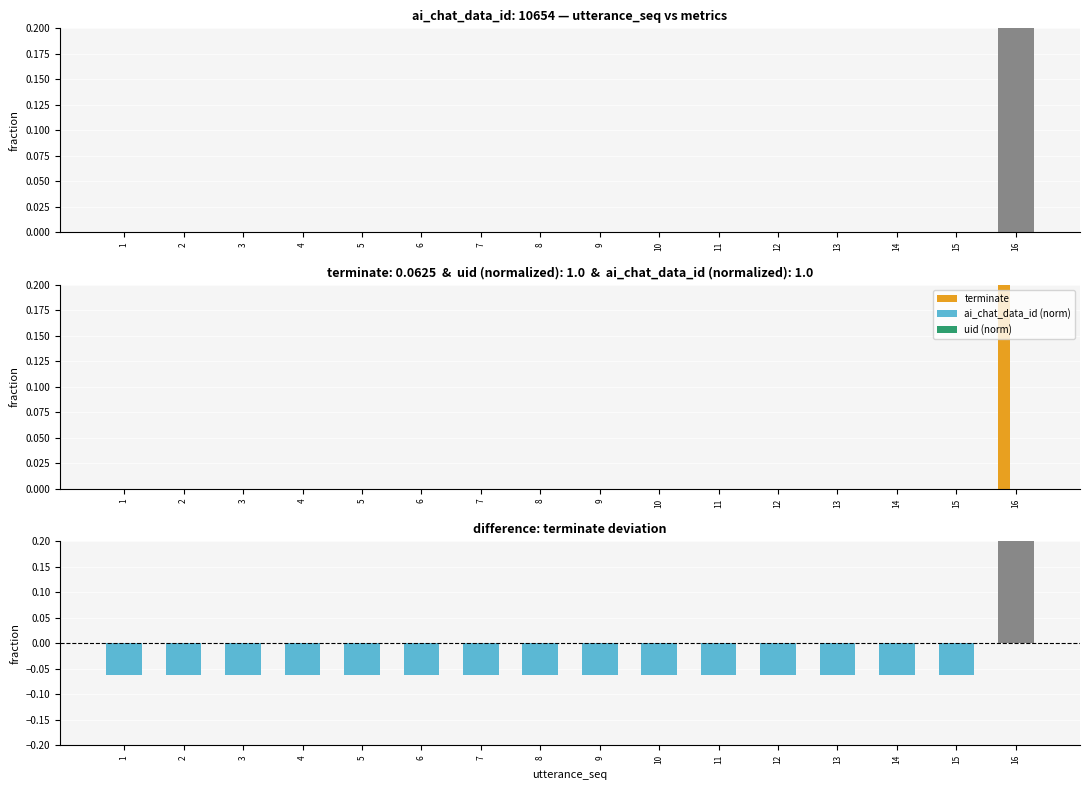

Reading left to right, what are all the values shown in this chart?

terminate: 1=0.0	2=0.0	3=0.0	4=0.0	5=0.0	6=0.0	7=0.0	8=0.0	9=0.0	10=0.0	11=0.0	12=0.0	13=0.0	14=0.0	15=0.0	16=1.0
ai_chat_data_id (norm): 1=0.0	2=0.0	3=0.0	4=0.0	5=0.0	6=0.0	7=0.0	8=0.0	9=0.0	10=0.0	11=0.0	12=0.0	13=0.0	14=0.0	15=0.0	16=0.0
uid (norm): 1=0.0	2=0.0	3=0.0	4=0.0	5=0.0	6=0.0	7=0.0	8=0.0	9=0.0	10=0.0	11=0.0	12=0.0	13=0.0	14=0.0	15=0.0	16=0.0
terminate deviation: 1=-0.1	2=-0.1	3=-0.1	4=-0.1	5=-0.1	6=-0.1	7=-0.1	8=-0.1	9=-0.1	10=-0.1	11=-0.1	12=-0.1	13=-0.1	14=-0.1	15=-0.1	16=0.9